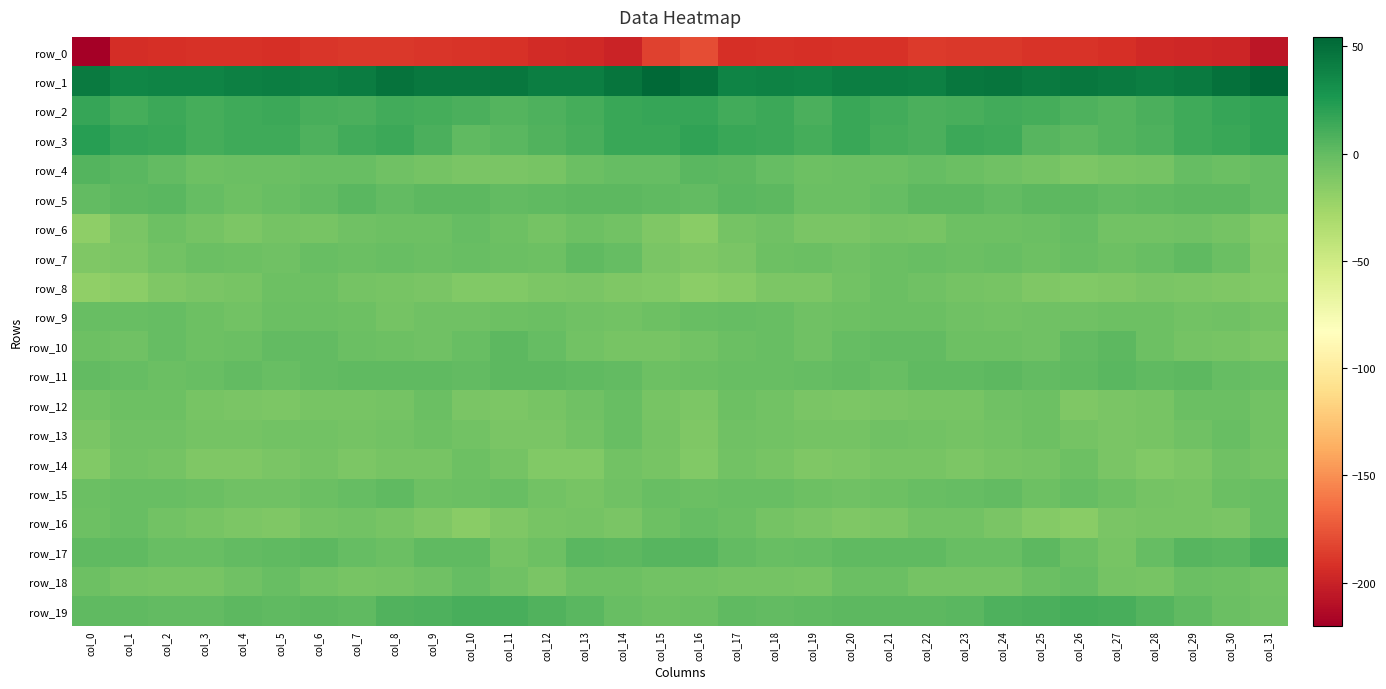

At which label does row_7 reach its peak?

col_13